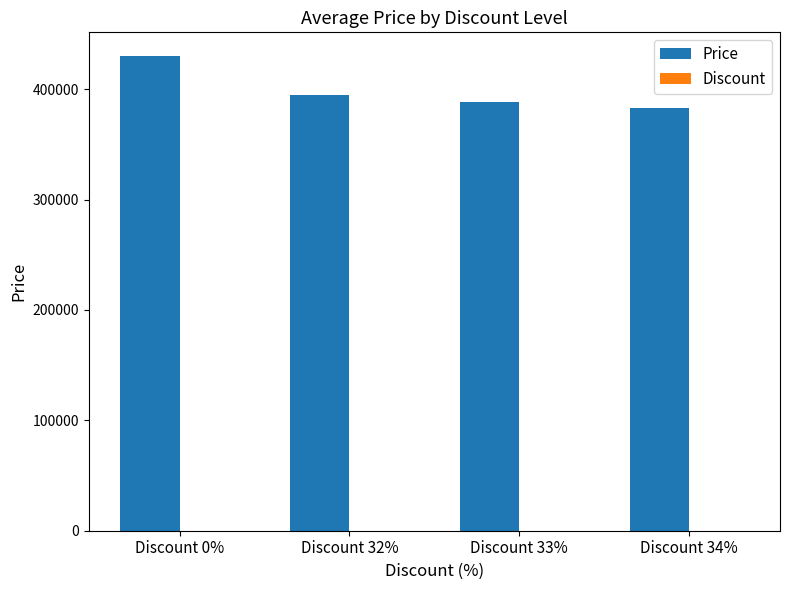

What is the sum of all Price values?

1595800